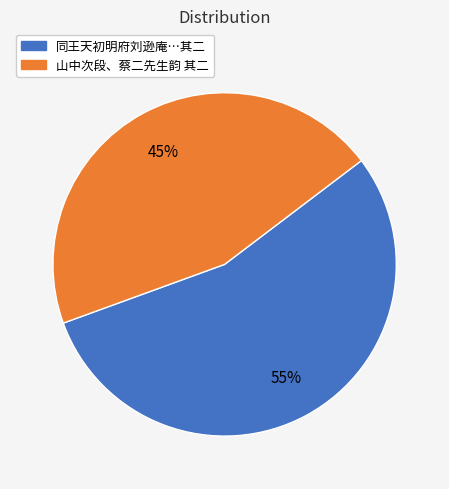

To the nearest percent, what is the difference between the largest and smallest slice percentages?

10%